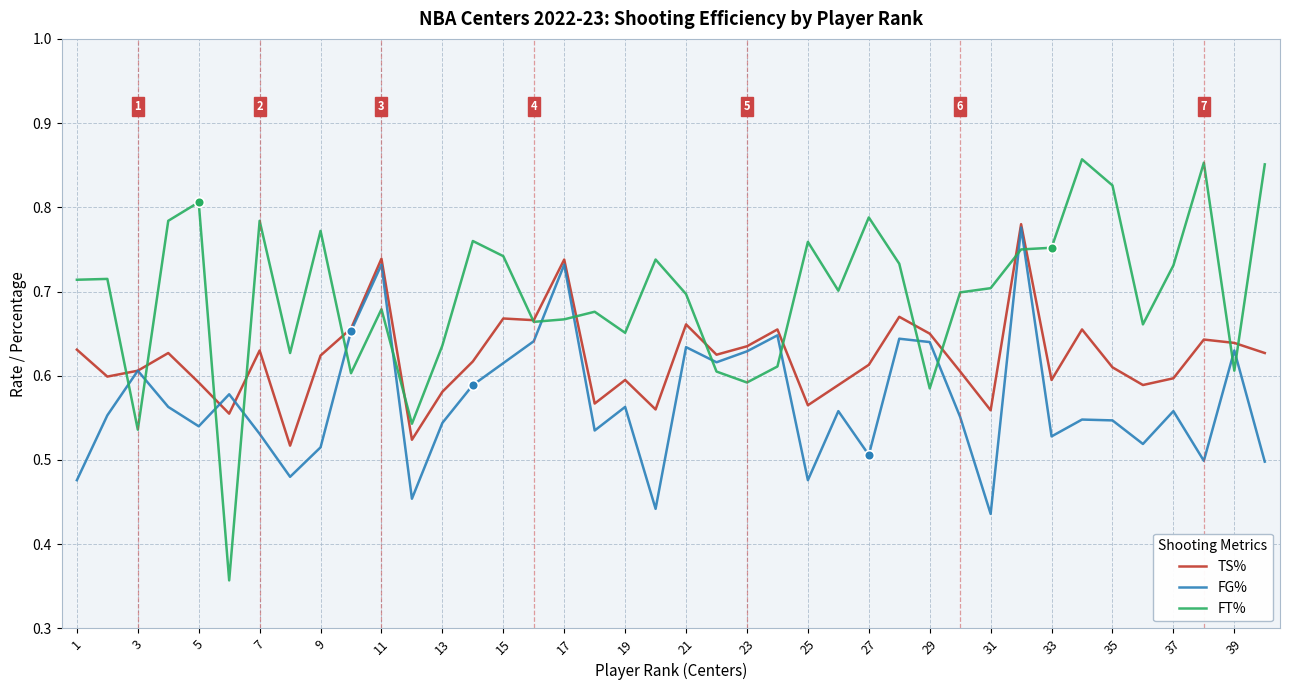

Which series has the widest spread of values?

FT%